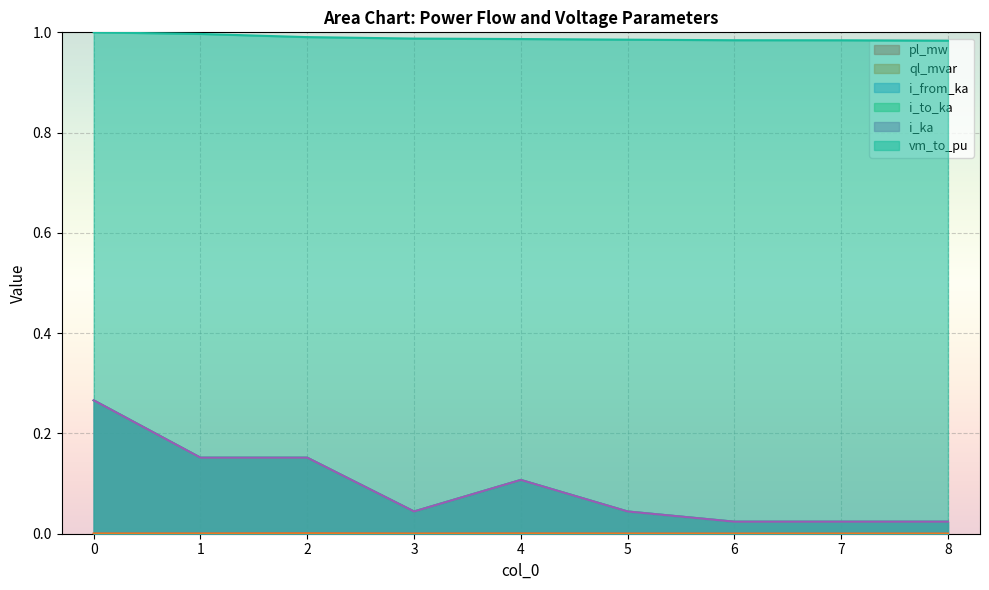

True or false: i_from_ka and i_ka intersect in this chart.

False